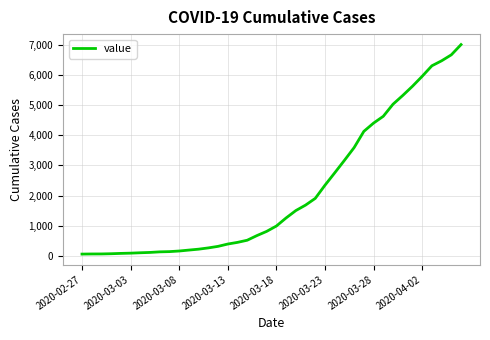

Is this an area chart (filled region under the line)?

No